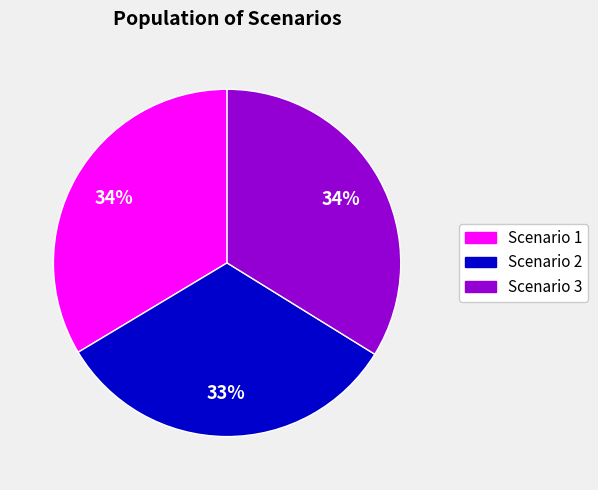

The Scenario 3 slice represents 47% of the pie. True or false?

False